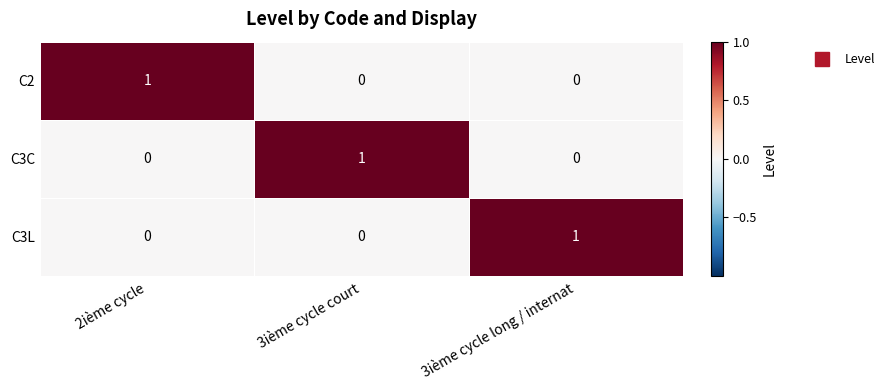

Count the C3C values in the range 0 to 1.

3